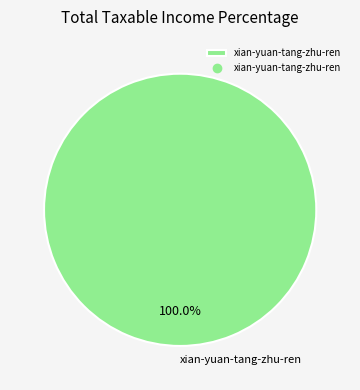

How many slices are in this pie chart?

1